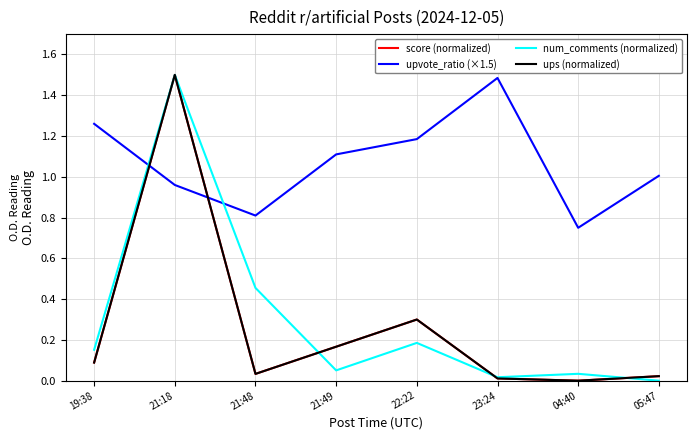

At which category does upvote_ratio (×1.5) reach its first local peak?

23:24